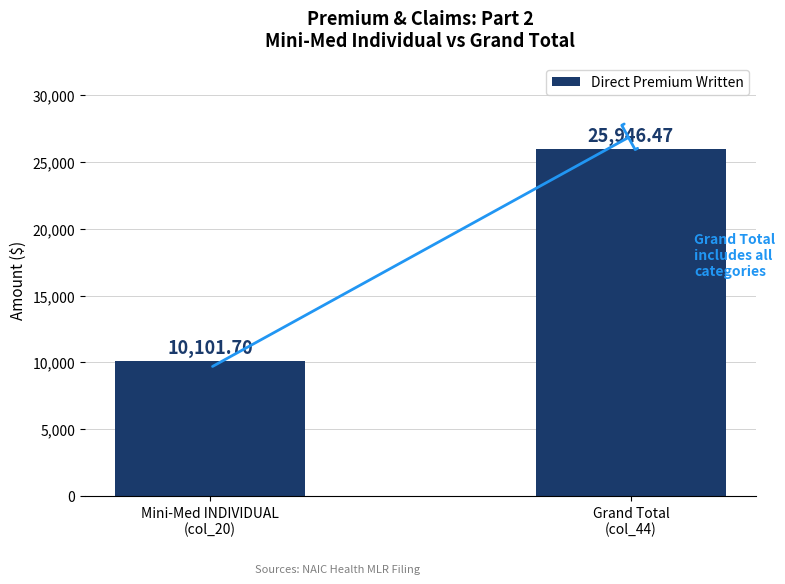

What is the value of the 1st bar from the left?

10101.7